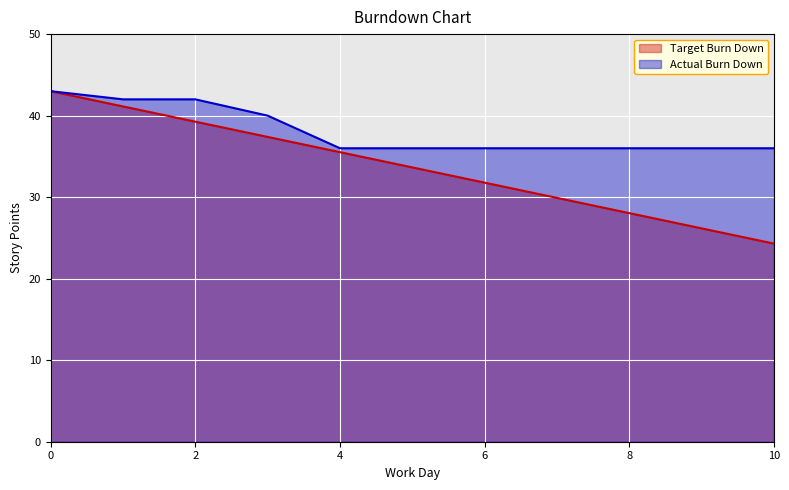

What is the greatest value displayed?

43.0